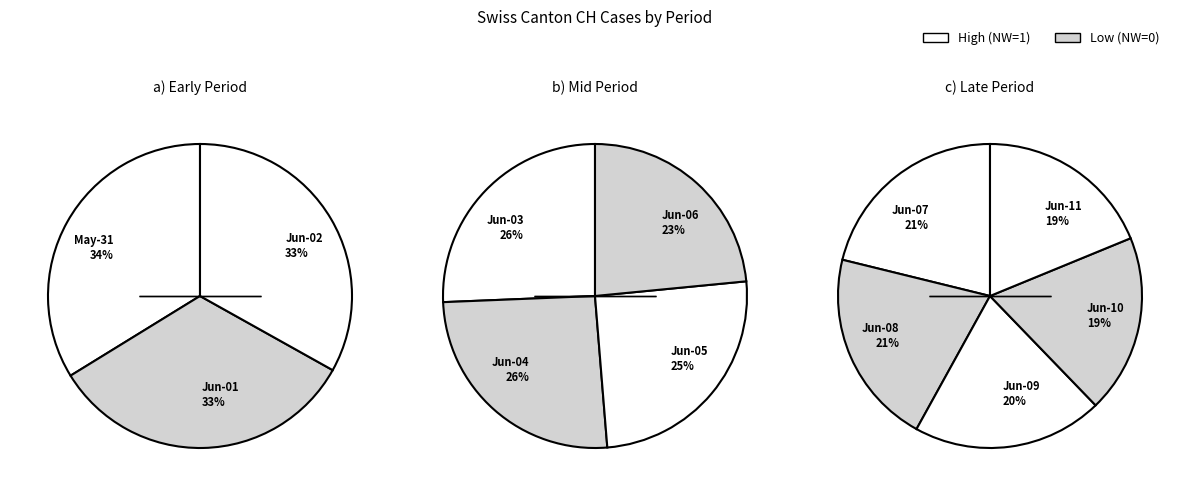

Which has a higher value, 2020-06-05 or 2020-06-10?

2020-06-05